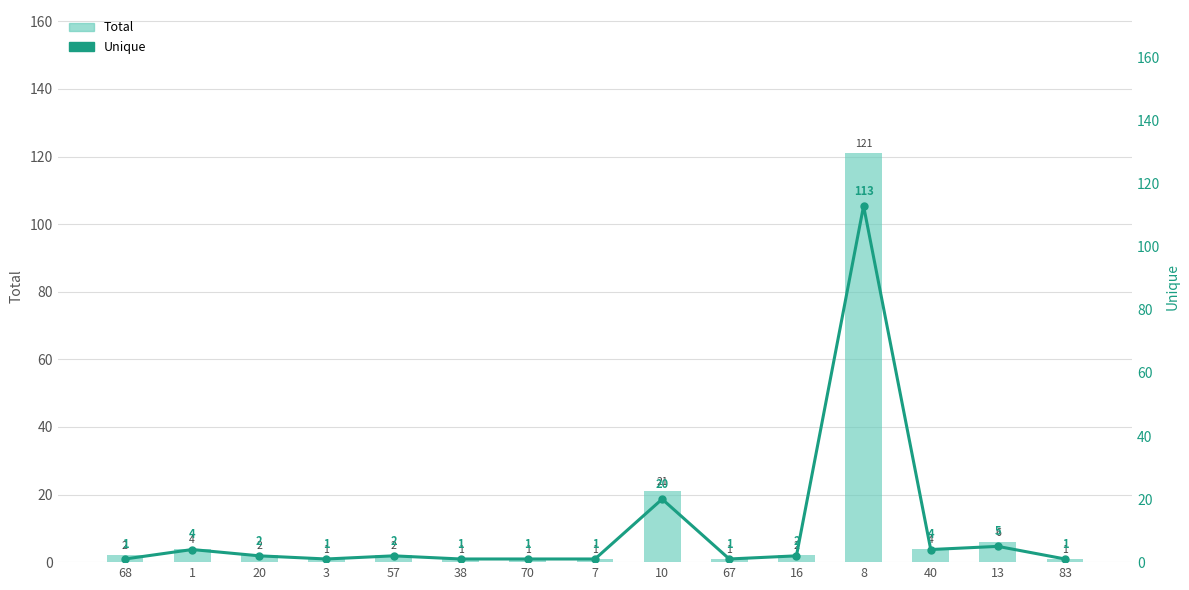

Which category has the lowest value across all series?

3